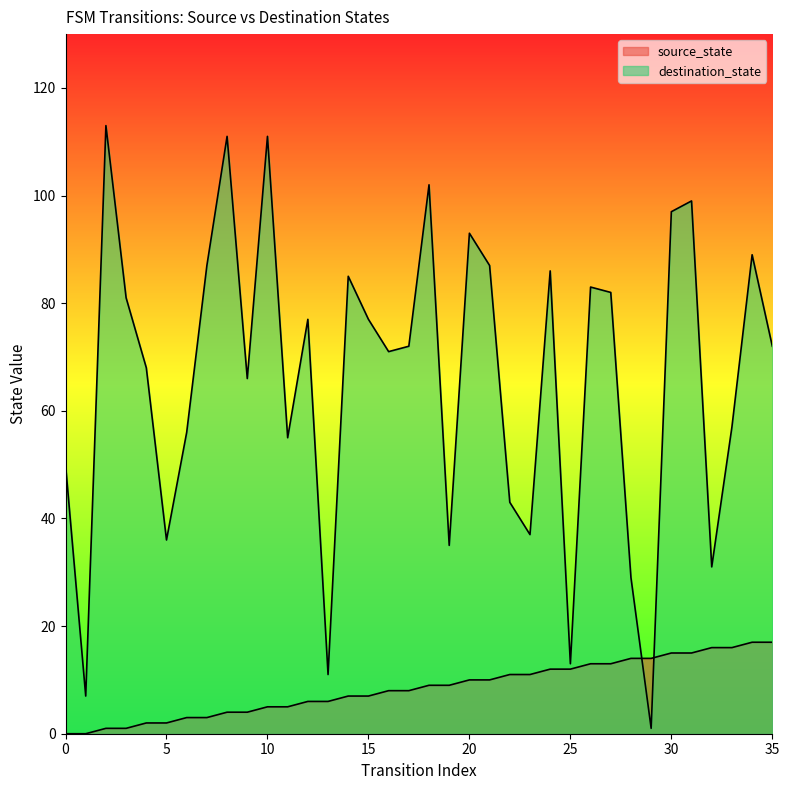

The destination_state series shows 87 at 7. True or false?

True